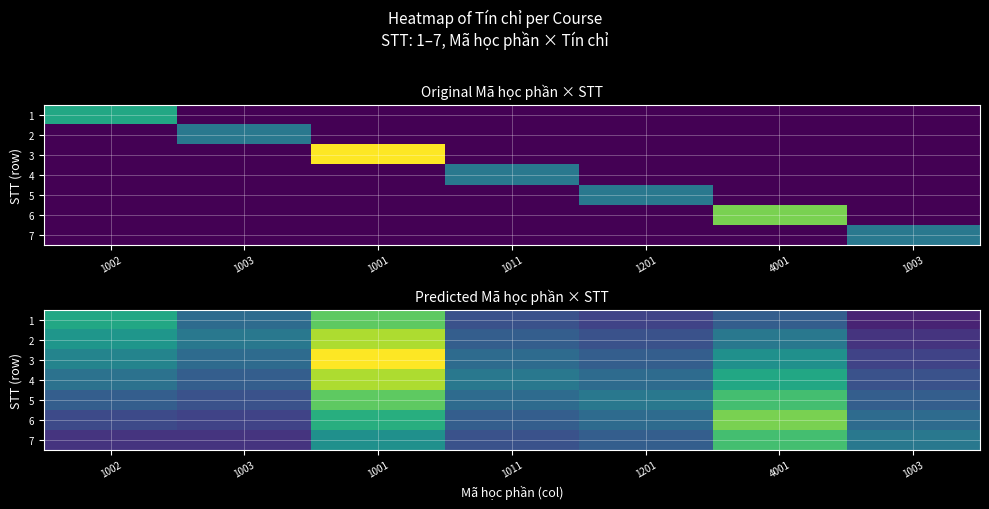

Rank the series by their maximum value, from lowest to highest.

7, 1, 5, 6, 2, 4, 3